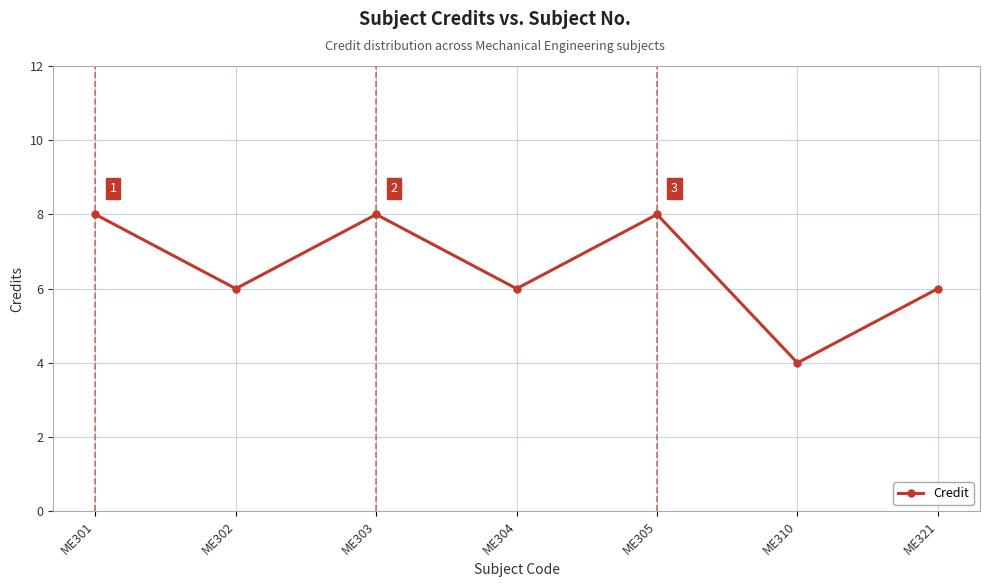

Read the value at ME303.

8